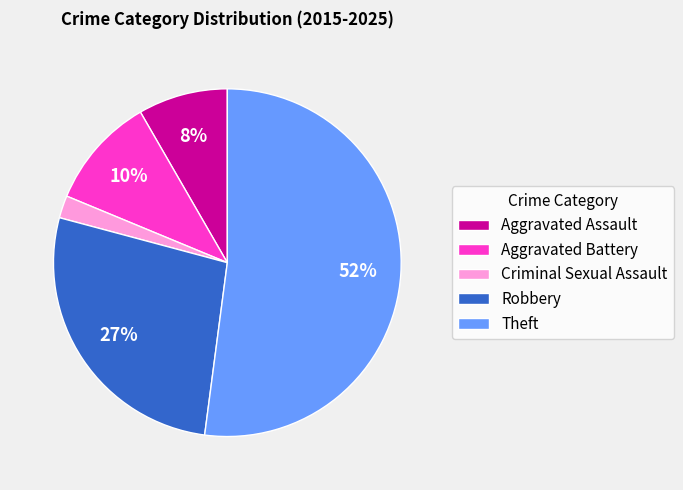

Rank the categories by value from highest to lowest.

Theft, Robbery, Aggravated Battery, Aggravated Assault, Criminal Sexual Assault